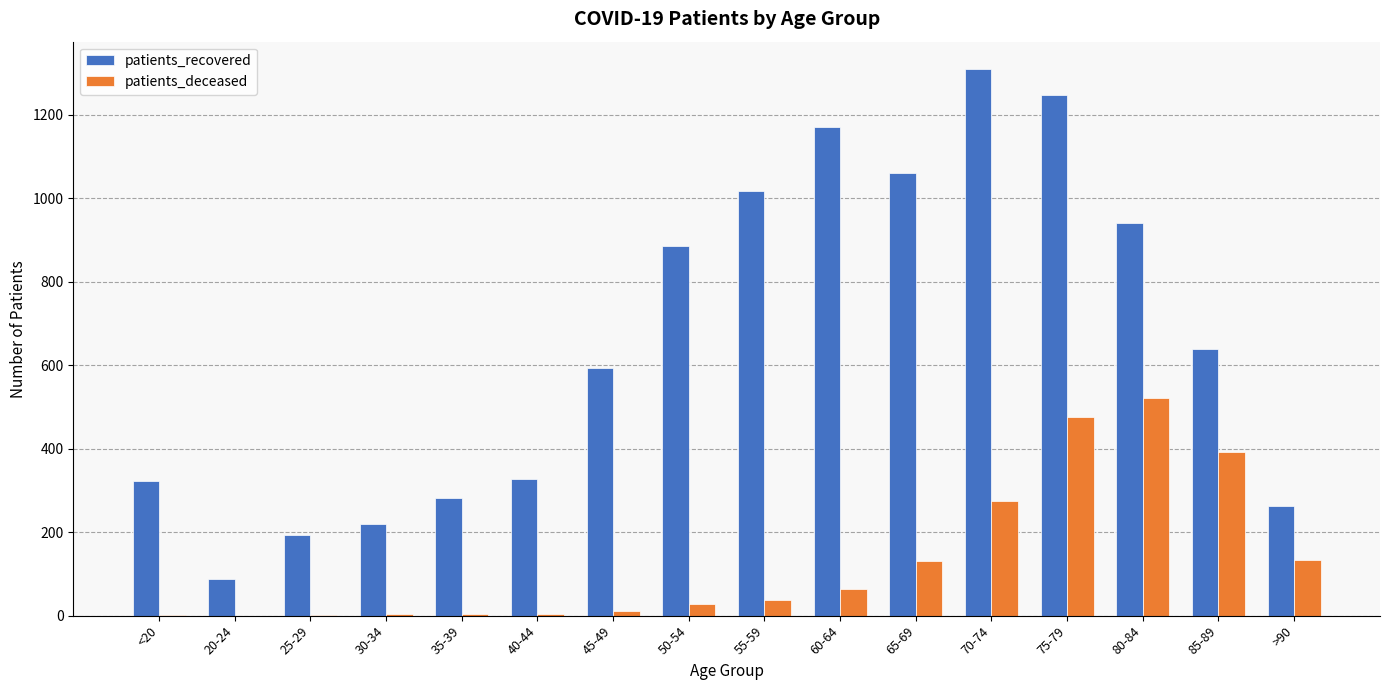

Are the bars horizontal?

No